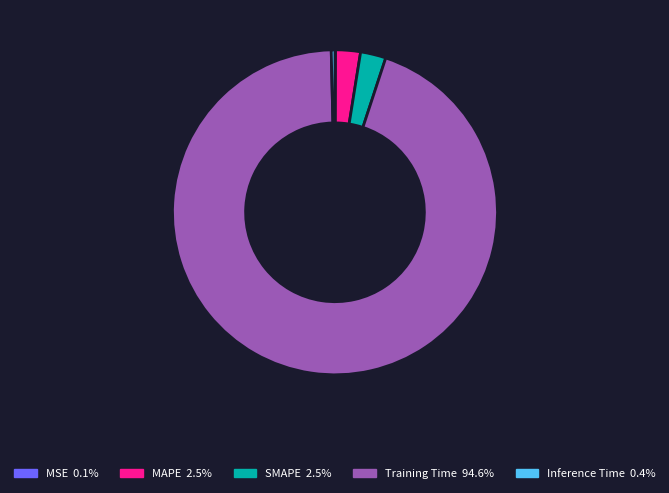

What is the largest slice in the pie chart?

Training Time